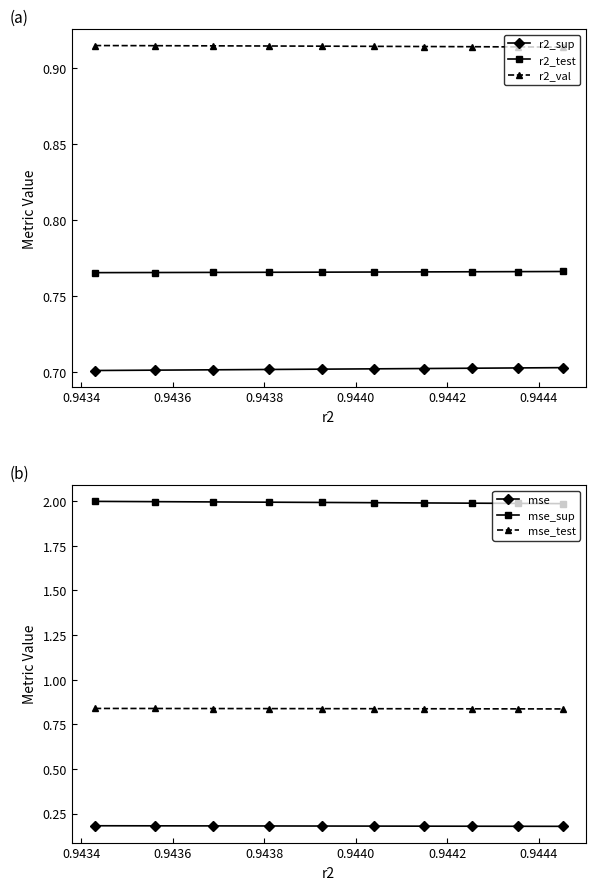

How many categories are shown in the chart?

10